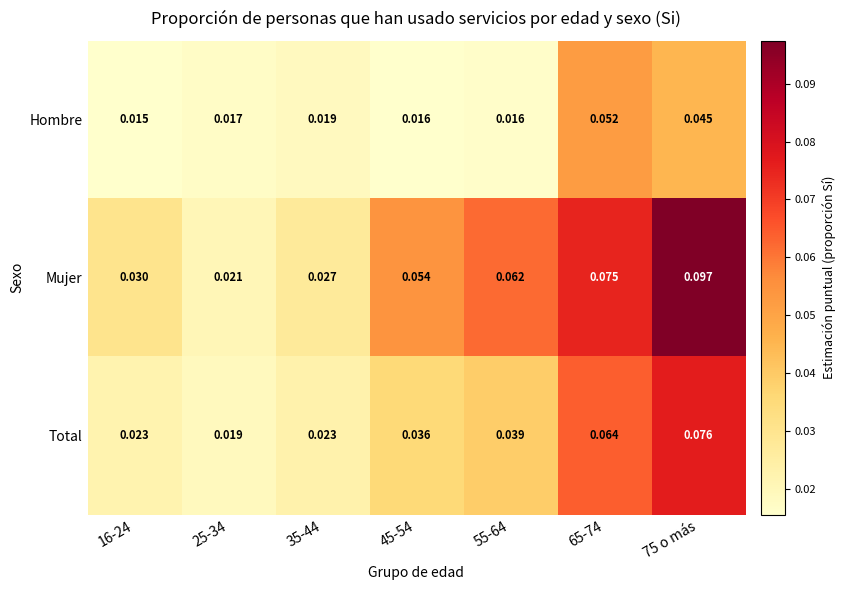

Rank the series at 25-34 from highest to lowest value.

Mujer, Total, Hombre